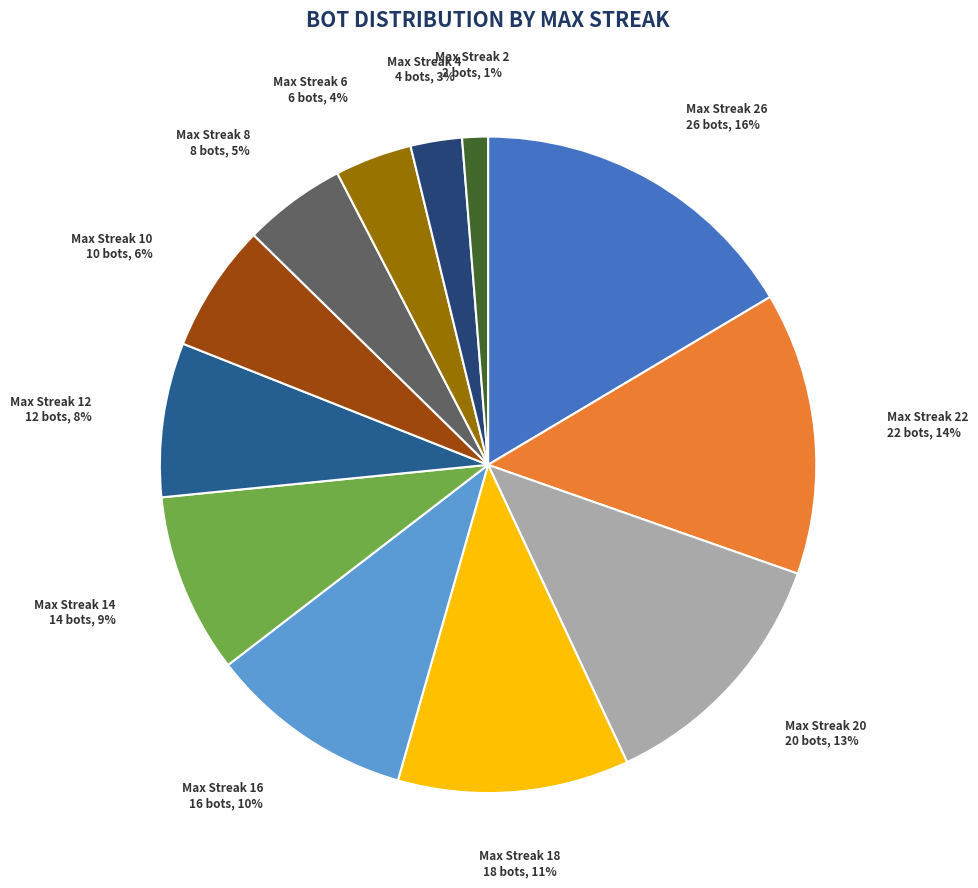

Is there a majority slice in this chart?

No